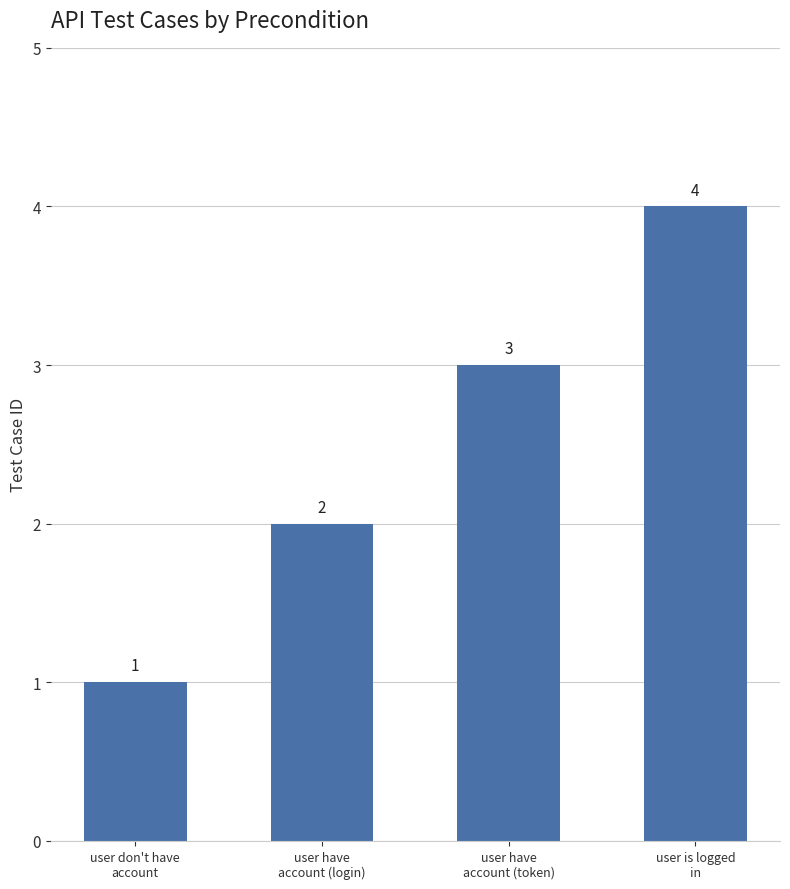

What is the difference between the maximum and second lowest values?

2